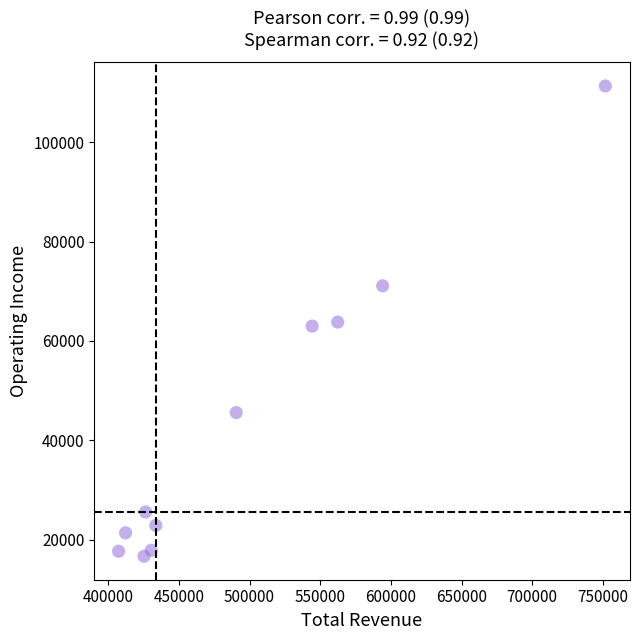

What is the range of Y values (max minus min)?

94600